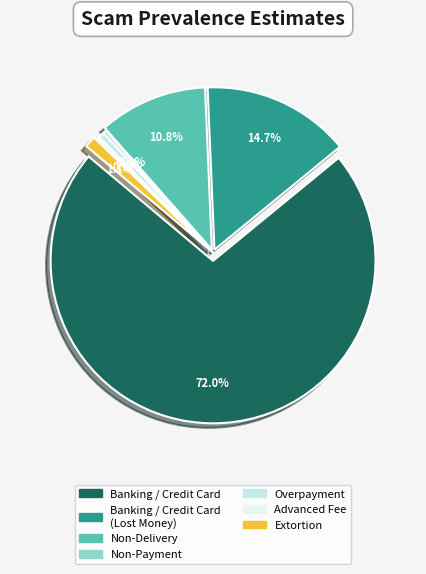

Combined, what portion of the pie is Overpayment and Non-Payment?

0.9%